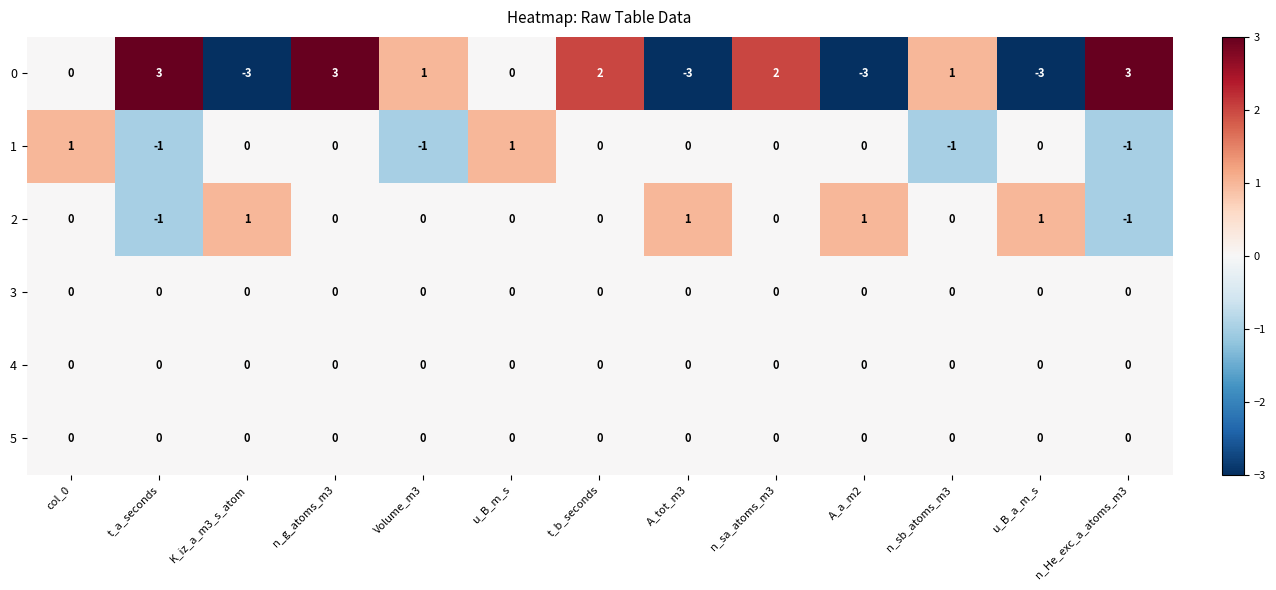

The 3 series shows 0 at t_b_seconds. True or false?

True